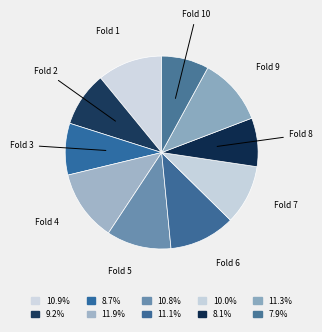

Which category has the biggest portion of the pie?

Fold 4